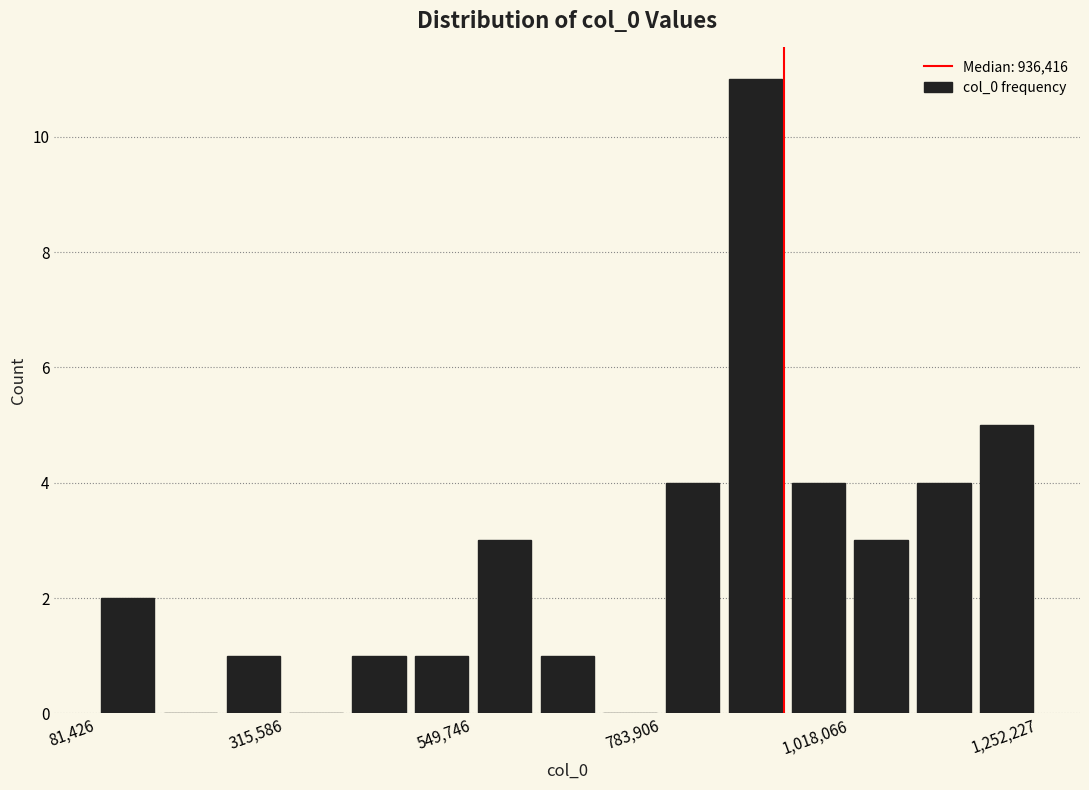

Around what value on the x-axis is the tallest bar? Give the approximate position of its centre, as read against the axis.

900000